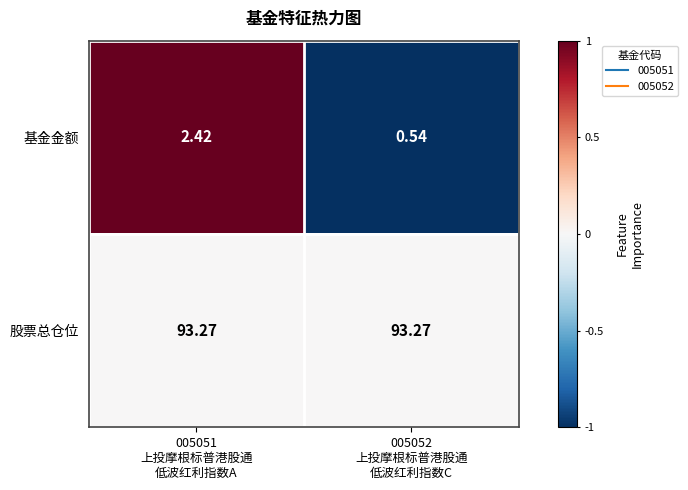

List the series in order of their peak value, highest first.

股票总仓位, 基金金额